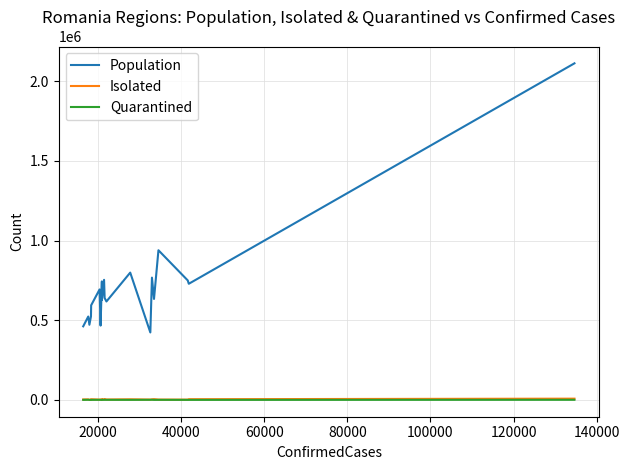

Is this an area chart (filled region under the line)?

No